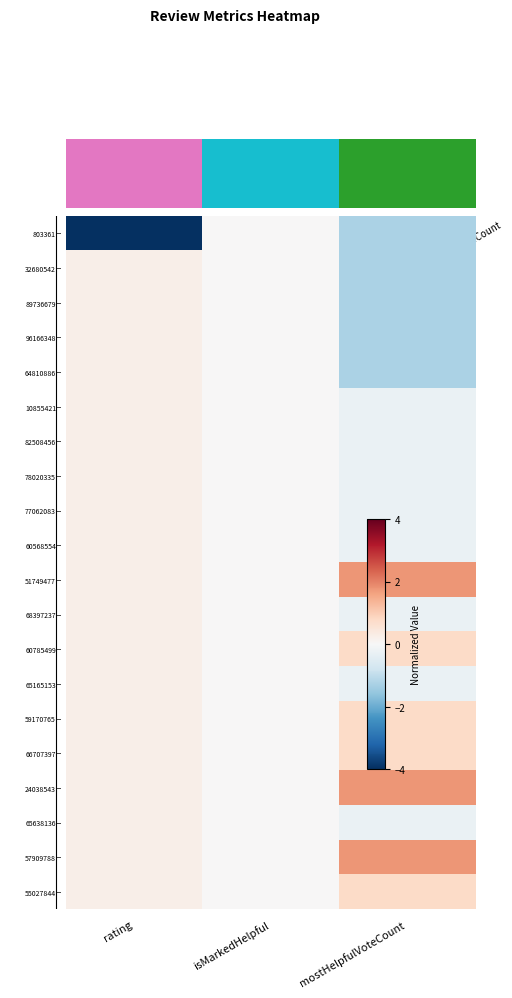

Reading left to right, extract all data points from this chart.

803361: rating=-4.0	isMarkedHelpful=0.0	mostHelpfulVoteCount=-1.3
32680542: rating=0.2	isMarkedHelpful=0.0	mostHelpfulVoteCount=-1.3
89736679: rating=0.2	isMarkedHelpful=0.0	mostHelpfulVoteCount=-1.3
96166348: rating=0.2	isMarkedHelpful=0.0	mostHelpfulVoteCount=-1.3
64810886: rating=0.2	isMarkedHelpful=0.0	mostHelpfulVoteCount=-1.3
10855421: rating=0.2	isMarkedHelpful=0.0	mostHelpfulVoteCount=-0.3
82508456: rating=0.2	isMarkedHelpful=0.0	mostHelpfulVoteCount=-0.3
78020335: rating=0.2	isMarkedHelpful=0.0	mostHelpfulVoteCount=-0.3
77062083: rating=0.2	isMarkedHelpful=0.0	mostHelpfulVoteCount=-0.3
60568554: rating=0.2	isMarkedHelpful=0.0	mostHelpfulVoteCount=-0.3
51749477: rating=0.2	isMarkedHelpful=0.0	mostHelpfulVoteCount=1.8
68397237: rating=0.2	isMarkedHelpful=0.0	mostHelpfulVoteCount=-0.3
60785499: rating=0.2	isMarkedHelpful=0.0	mostHelpfulVoteCount=0.8
65165153: rating=0.2	isMarkedHelpful=0.0	mostHelpfulVoteCount=-0.3
59170765: rating=0.2	isMarkedHelpful=0.0	mostHelpfulVoteCount=0.8
66707397: rating=0.2	isMarkedHelpful=0.0	mostHelpfulVoteCount=0.8
24038543: rating=0.2	isMarkedHelpful=0.0	mostHelpfulVoteCount=1.8
65638136: rating=0.2	isMarkedHelpful=0.0	mostHelpfulVoteCount=-0.3
57909788: rating=0.2	isMarkedHelpful=0.0	mostHelpfulVoteCount=1.8
55027844: rating=0.2	isMarkedHelpful=0.0	mostHelpfulVoteCount=0.8